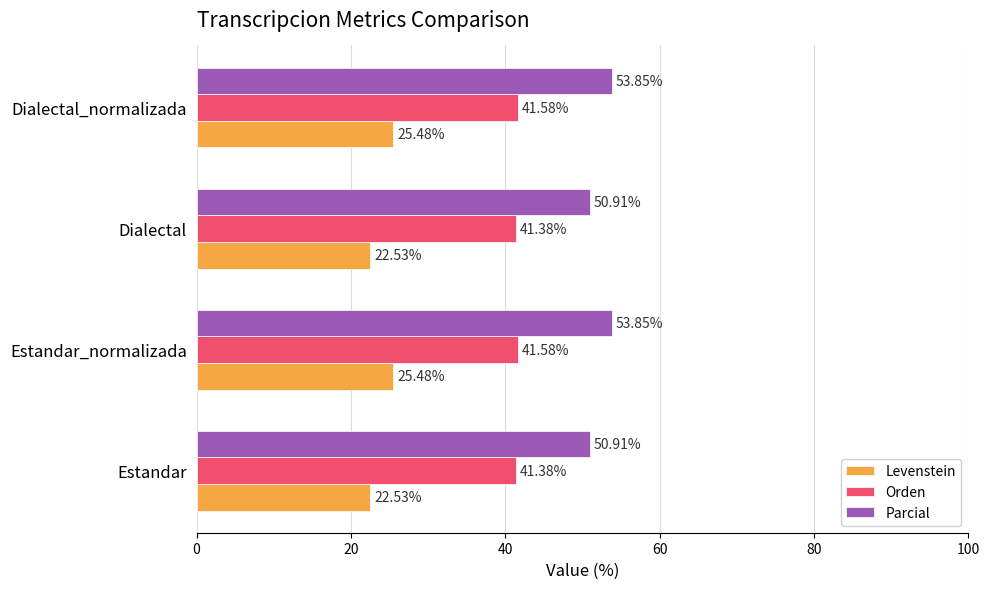

Rank the series by their maximum value, from highest to lowest.

Parcial, Orden, Levenstein